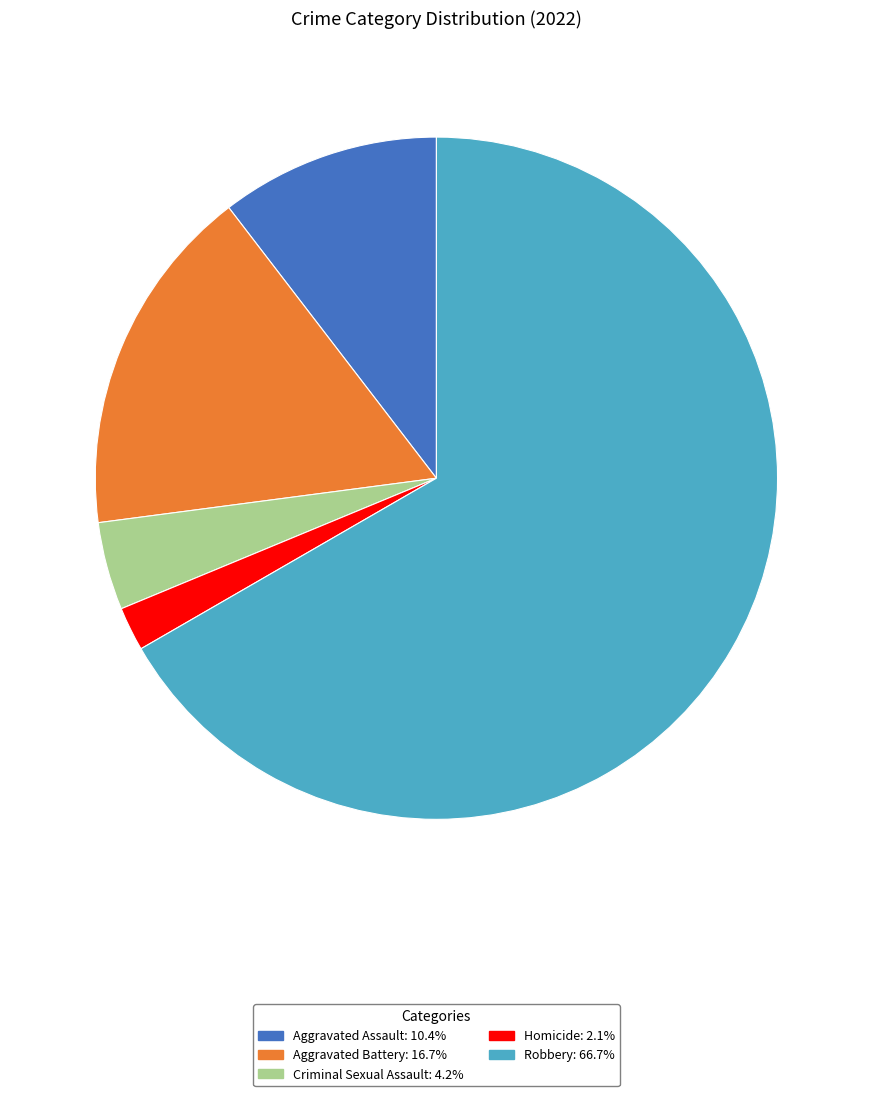

Combined, do Robbery and Criminal Sexual Assault account for over 50%?

Yes